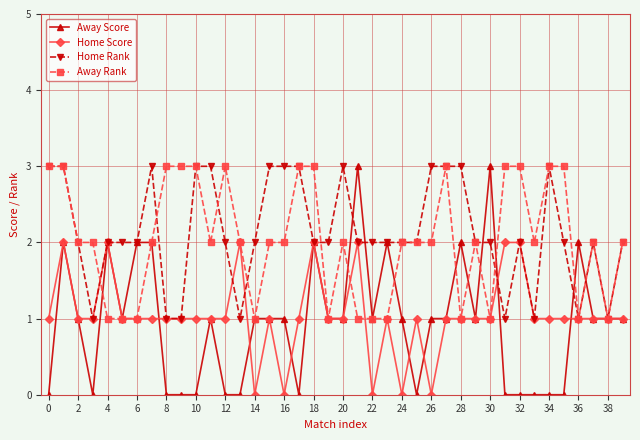

How many lines are shown in the chart?

4